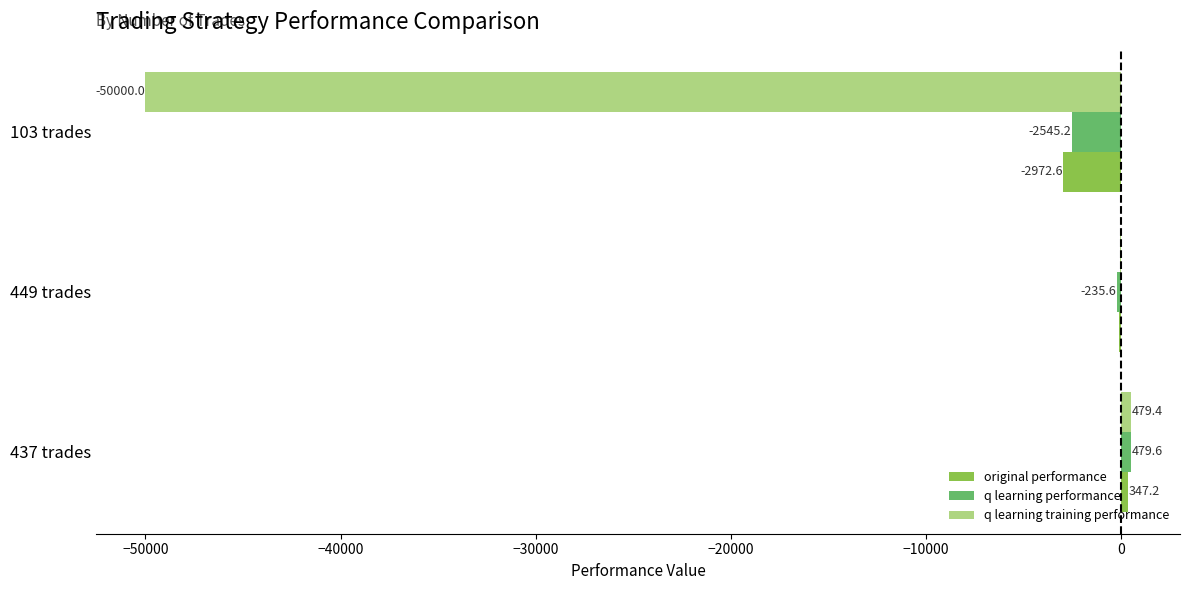

Is the value of q learning performance at 449 trades greater than the value of original performance at 437 trades?

No